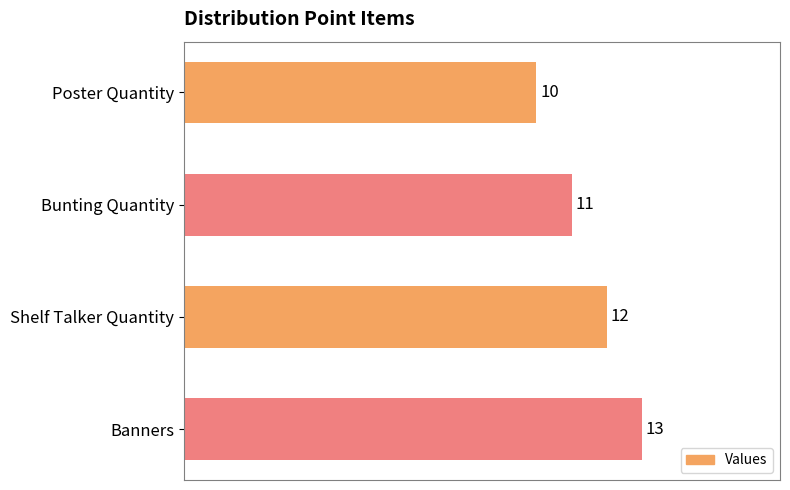

What is the greatest value displayed?

13